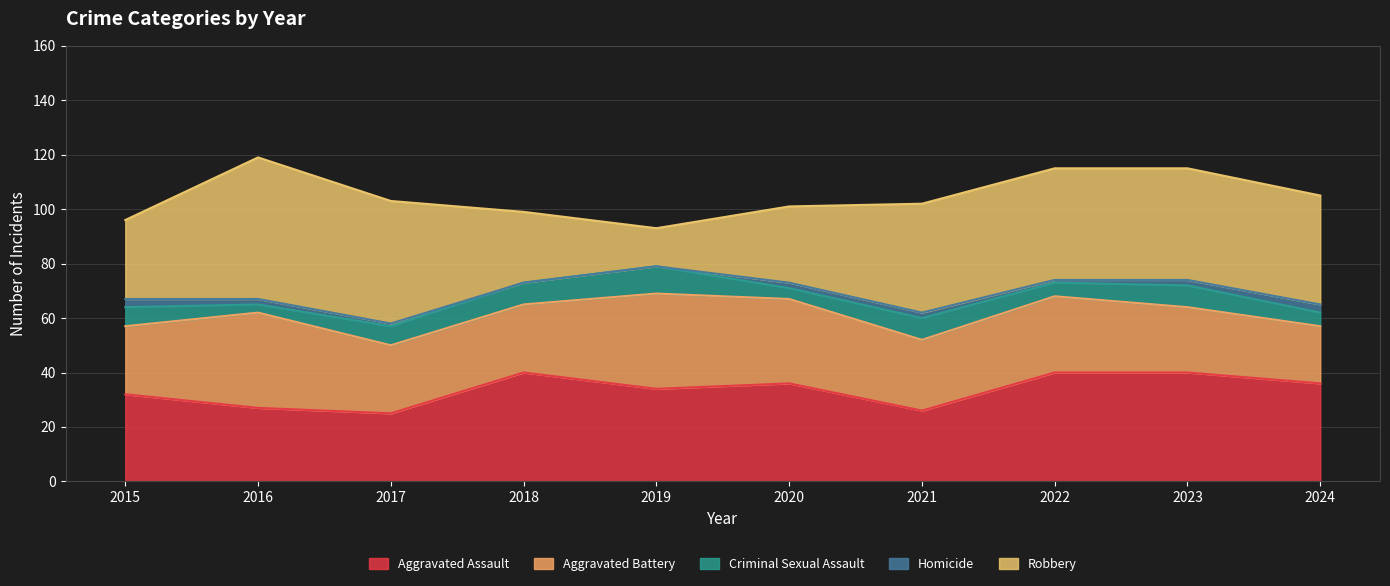

Which series has the largest range (max minus min)?

Robbery